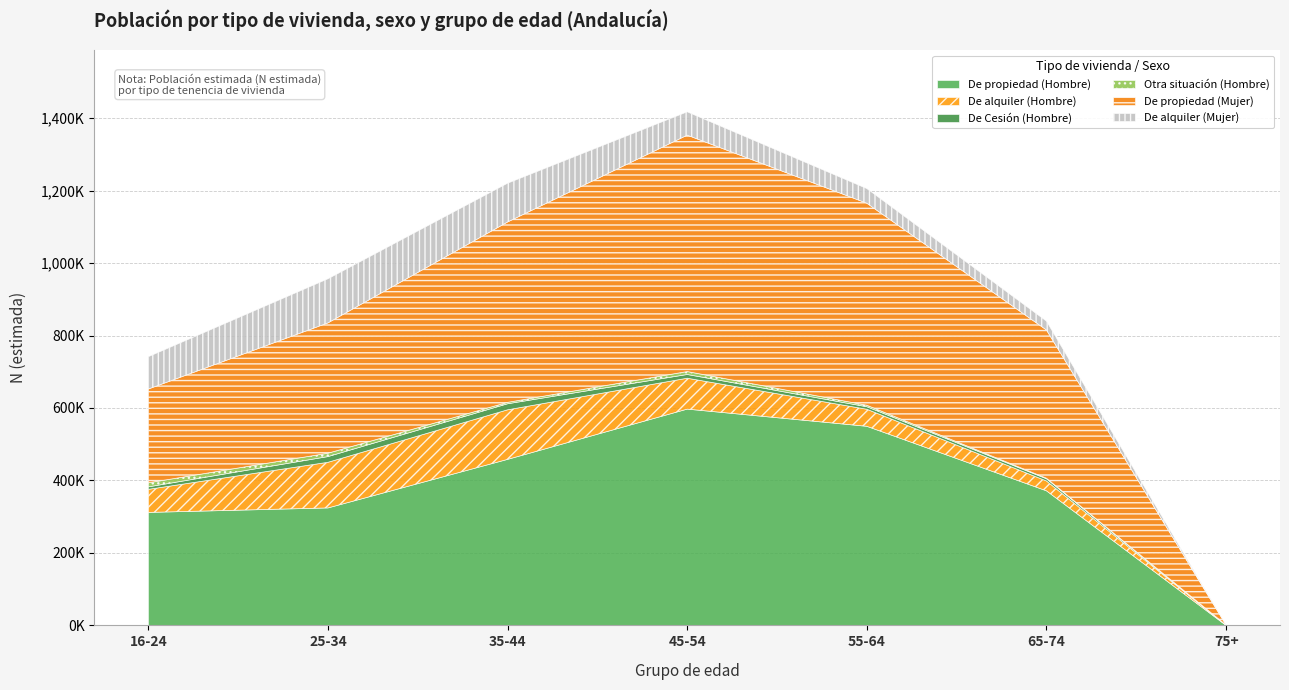

What are all the series names shown in the legend?

De propiedad (Hombre), De alquiler (Hombre), De Cesión (Hombre), Otra situación (Hombre), De propiedad (Mujer), De alquiler (Mujer)